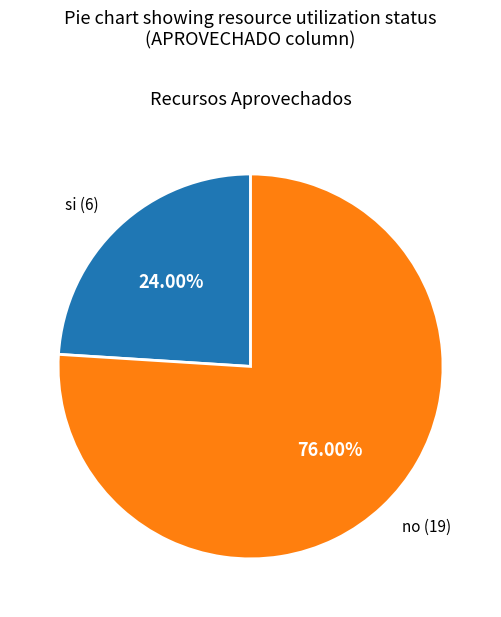

Is there any slice that represents more than half of the pie?

Yes